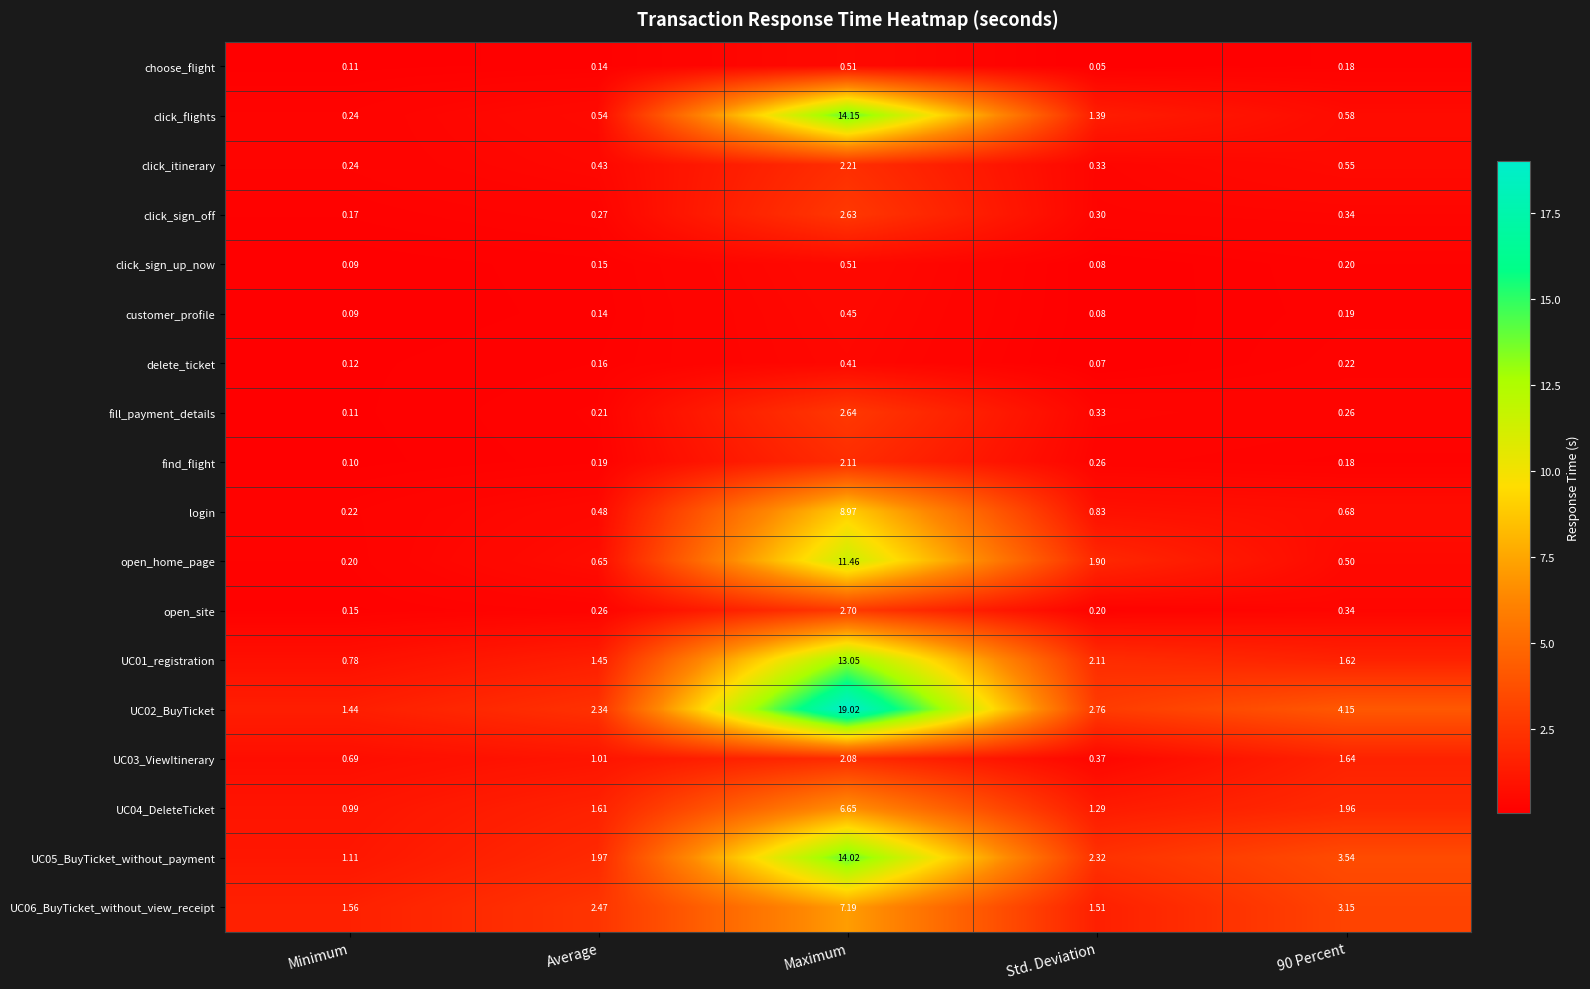

How many data points does each series have?

5